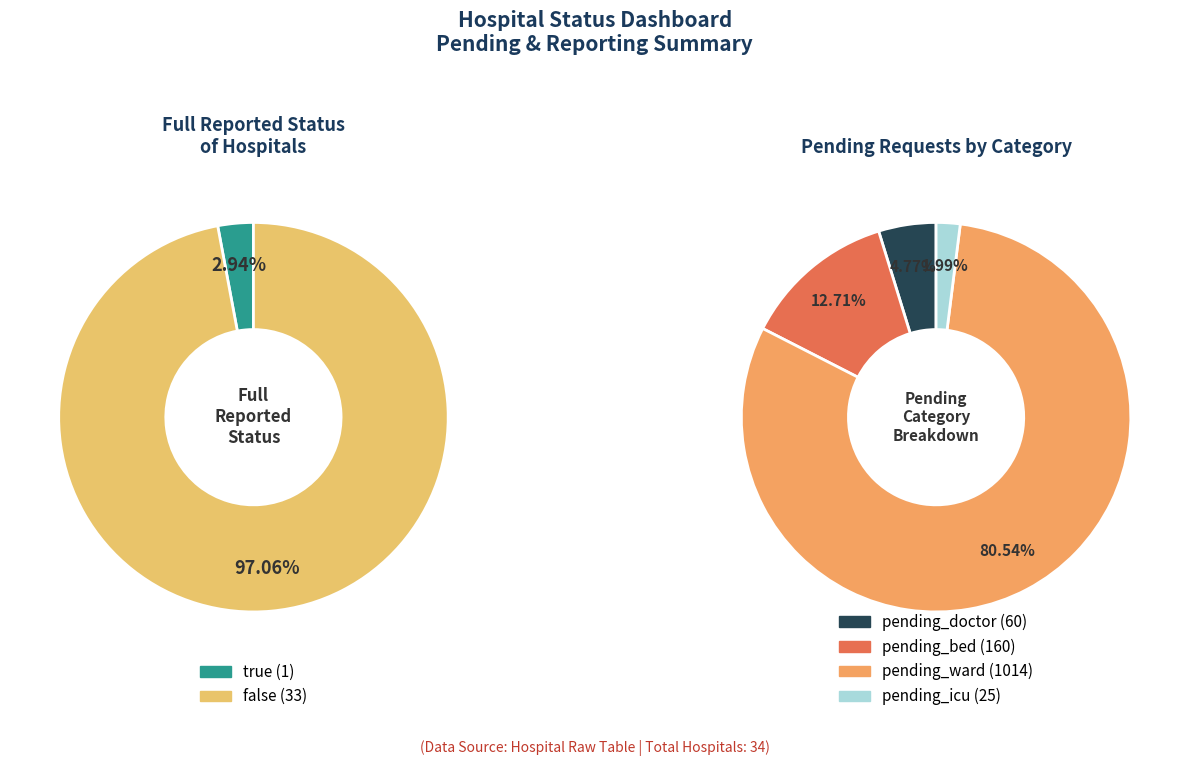

Does false represent more than half of the total?

Yes